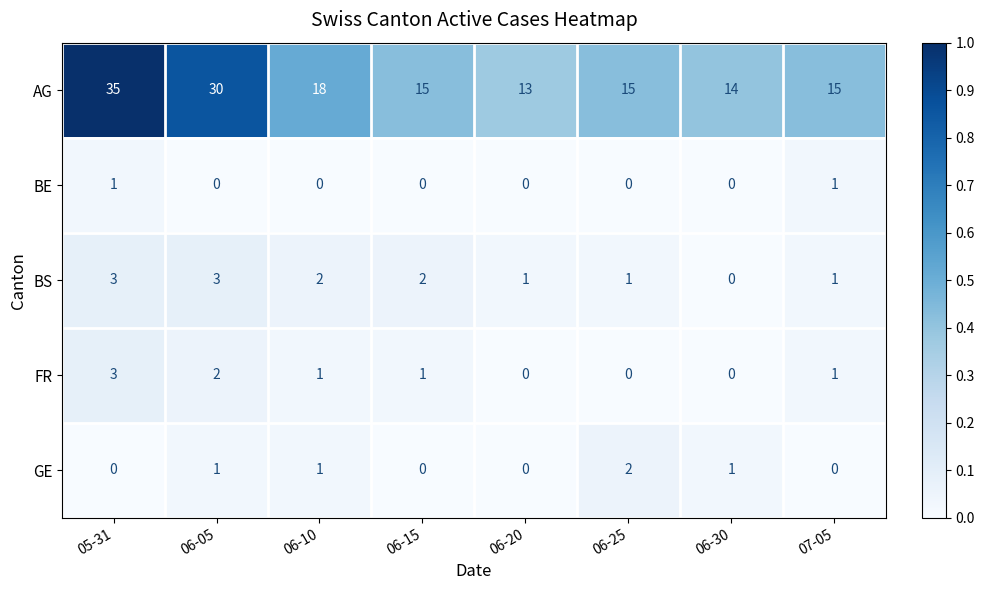

Which series has the largest total across all categories?

AG